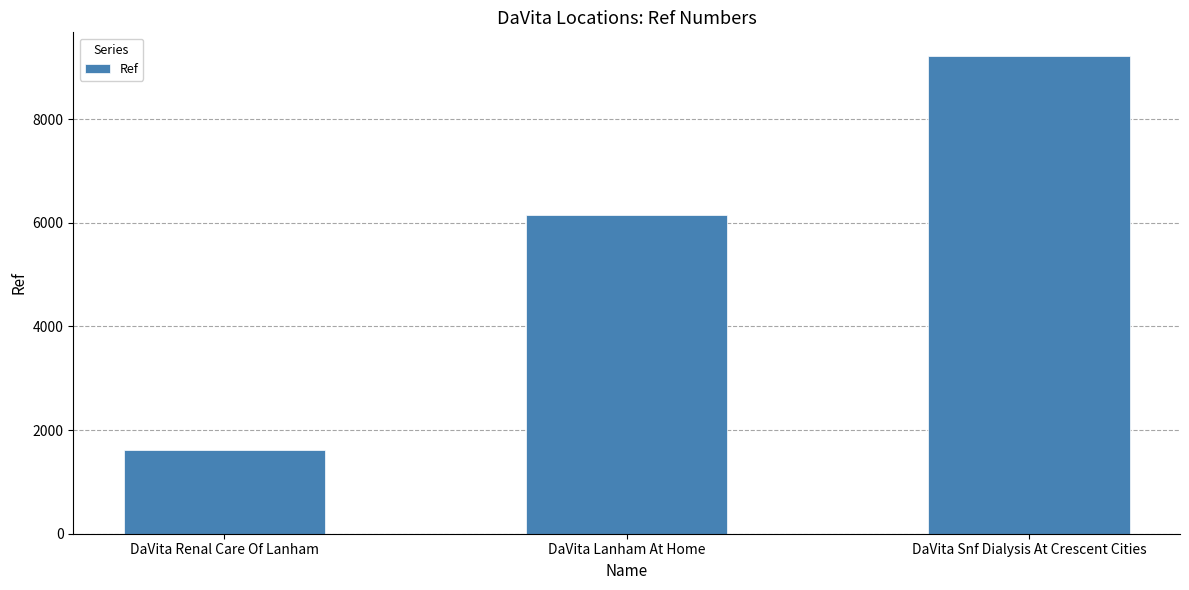

What is the sum of all values?

16982